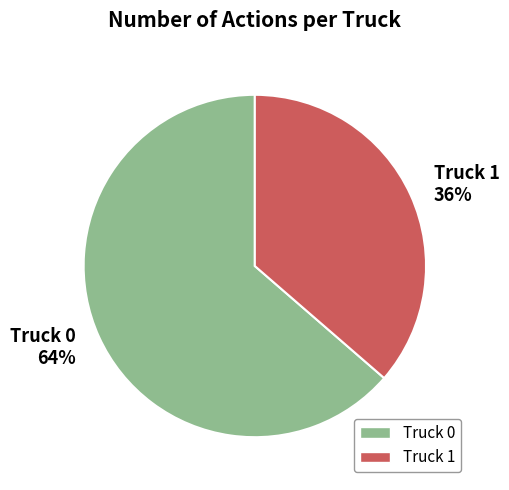

Combined, do Truck 1 and Truck 0 account for over 50%?

Yes